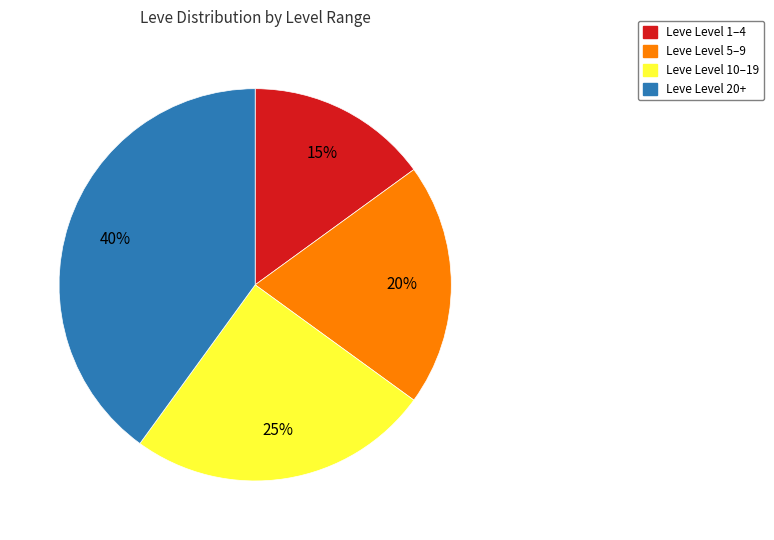

To the nearest percent, what is the combined percentage of Leve Level 10–19 and Leve Level 5–9?

45%